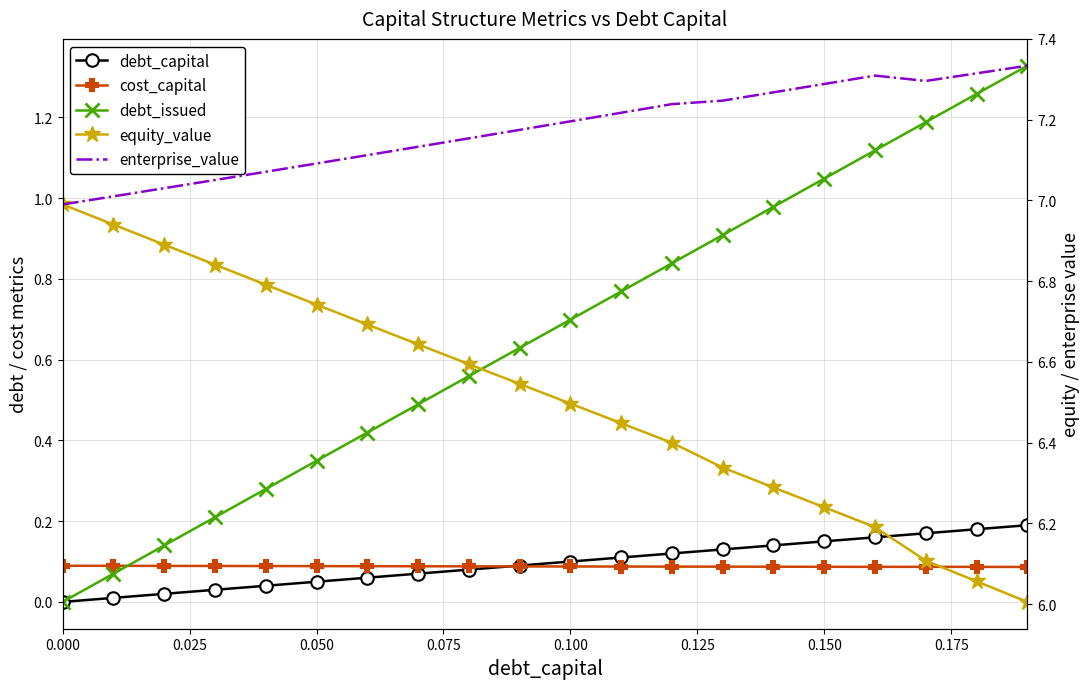

Reading right to left, what are all the values shown in this chart?

debt_capital: 0.2	0.2	0.2	0.2	0.1	0.1	0.1	0.1	0.1	0.1	0.1	0.1	0.1	0.1	0.1	0.0	0.0	0.0	0.0	0.0
cost_capital: 0.1	0.1	0.1	0.1	0.1	0.1	0.1	0.1	0.1	0.1	0.1	0.1	0.1	0.1	0.1	0.1	0.1	0.1	0.1	0.1
debt_issued: 1.3	1.3	1.2	1.1	1.0	1.0	0.9	0.8	0.8	0.7	0.6	0.6	0.5	0.4	0.3	0.3	0.2	0.1	0.1	0.0
equity_value: 6.0	6.1	6.1	6.2	6.2	6.3	6.3	6.4	6.4	6.5	6.5	6.6	6.6	6.7	6.7	6.8	6.8	6.9	6.9	7.0
enterprise_value: 7.3	7.3	7.3	7.3	7.3	7.3	7.2	7.2	7.2	7.2	7.2	7.2	7.1	7.1	7.1	7.1	7.1	7.0	7.0	7.0